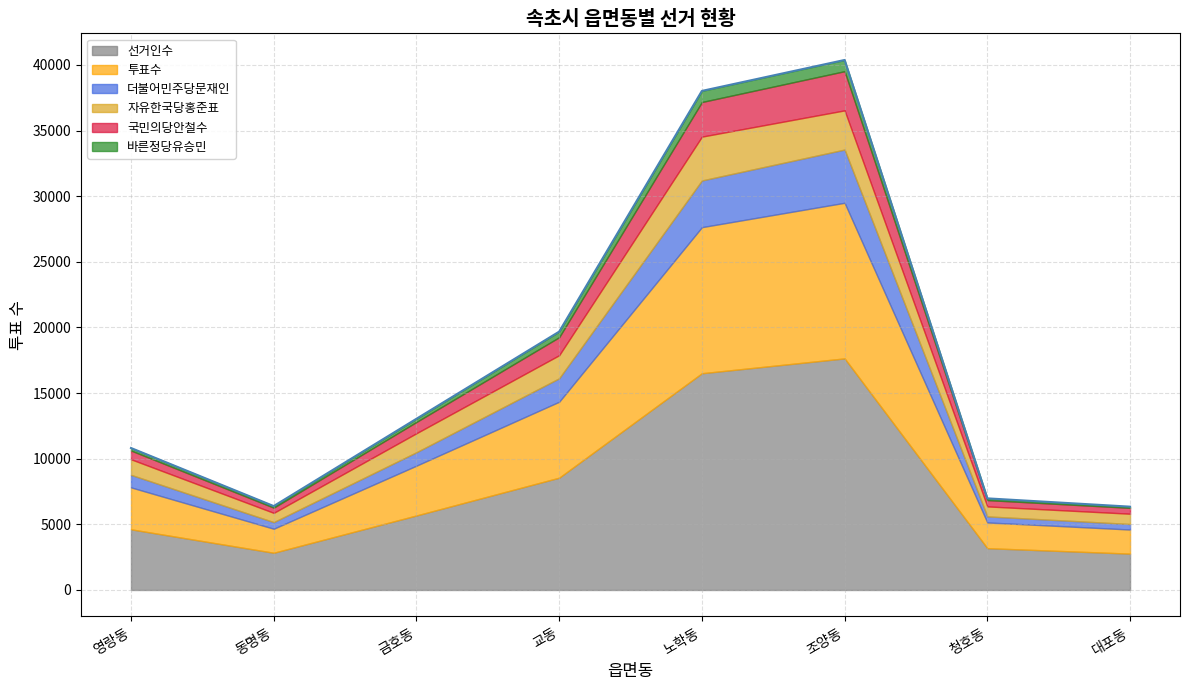

What are all the series names shown in the legend?

선거인수, 투표수, 더불어민주당문재인, 자유한국당홍준표, 국민의당안철수, 바른정당유승민